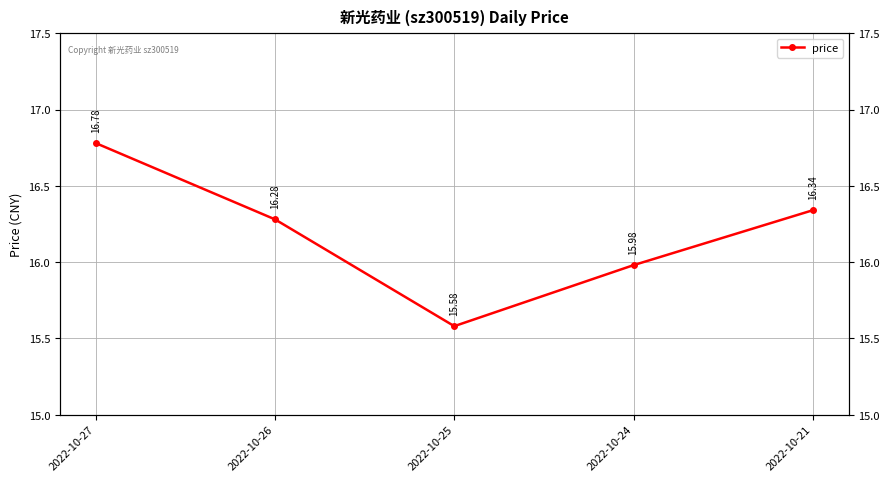

Which label corresponds to the largest value in the chart?

2022-10-27